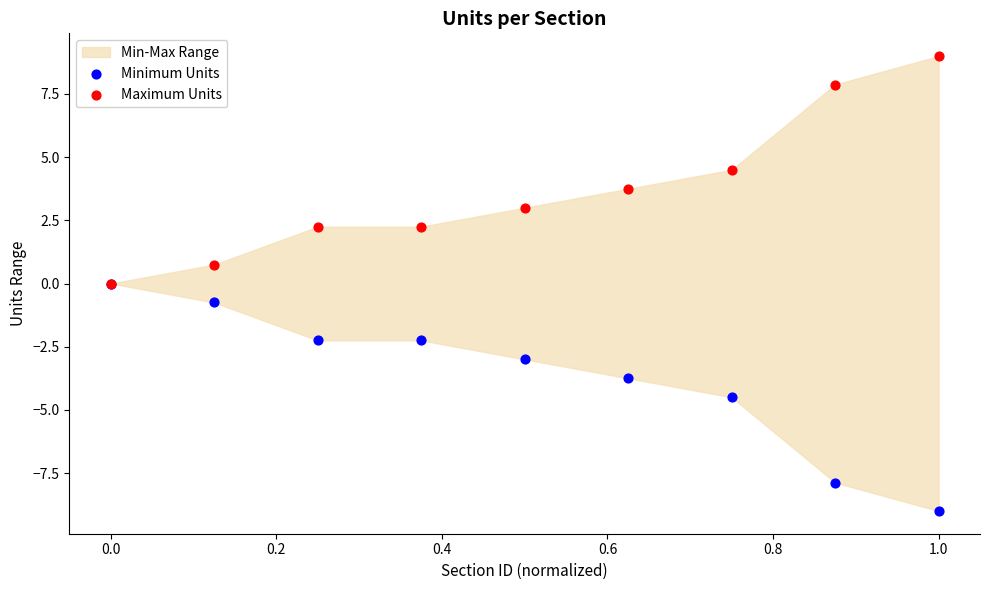

In the Maximum Units series, what Y value is closest to 4?

3.8